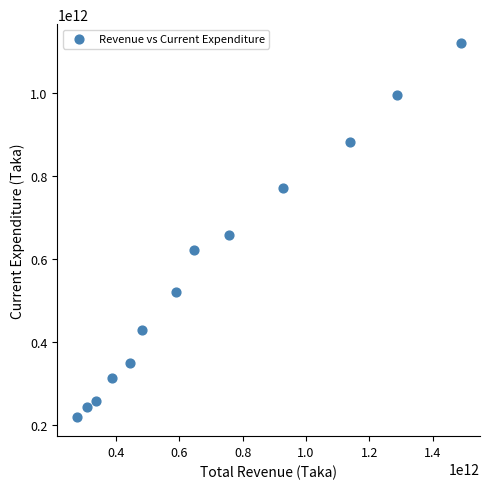

What Y value in the scatter plot is closest to 670100000000?

659000000000